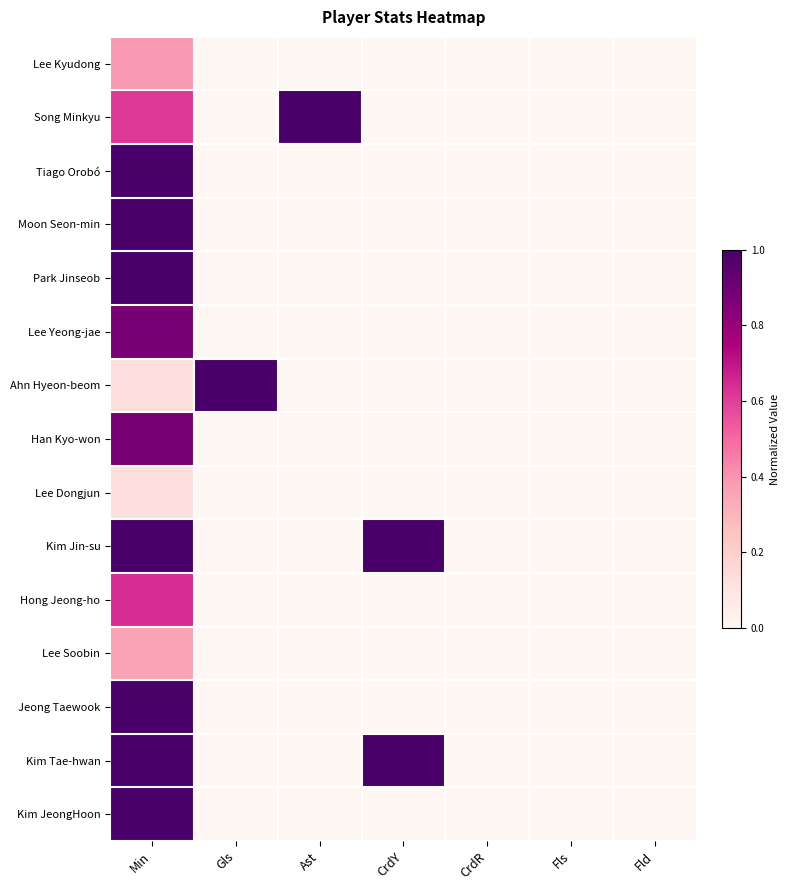

List the series in order of their peak value, highest first.

Song Minkyu, Tiago Orobó, Moon Seon-min, Park Jinseob, Ahn Hyeon-beom, Kim Jin-su, Jeong Taewook, Kim Tae-hwan, Kim JeongHoon, Lee Yeong-jae, Han Kyo-won, Hong Jeong-ho, Lee Kyudong, Lee Soobin, Lee Dongjun